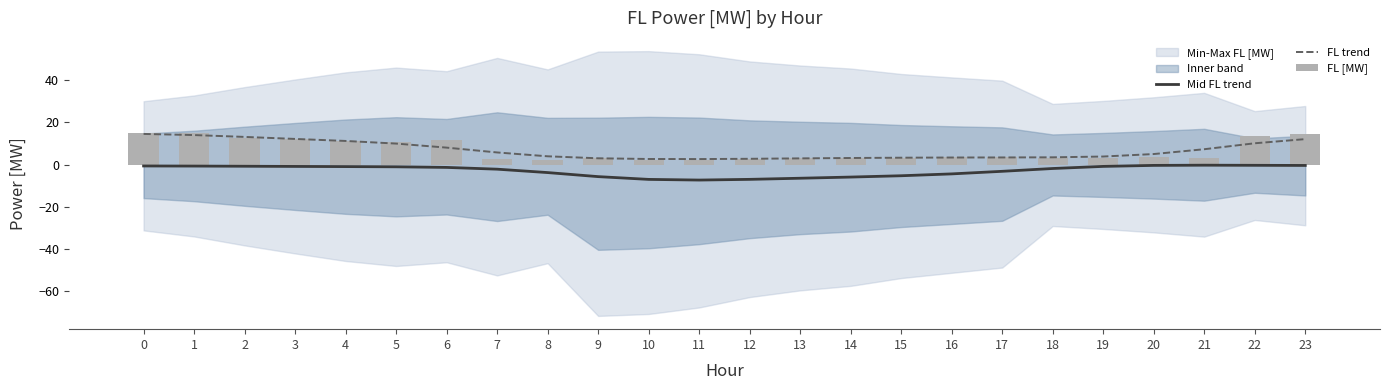

What is the minimum value for FL trend?

2.6